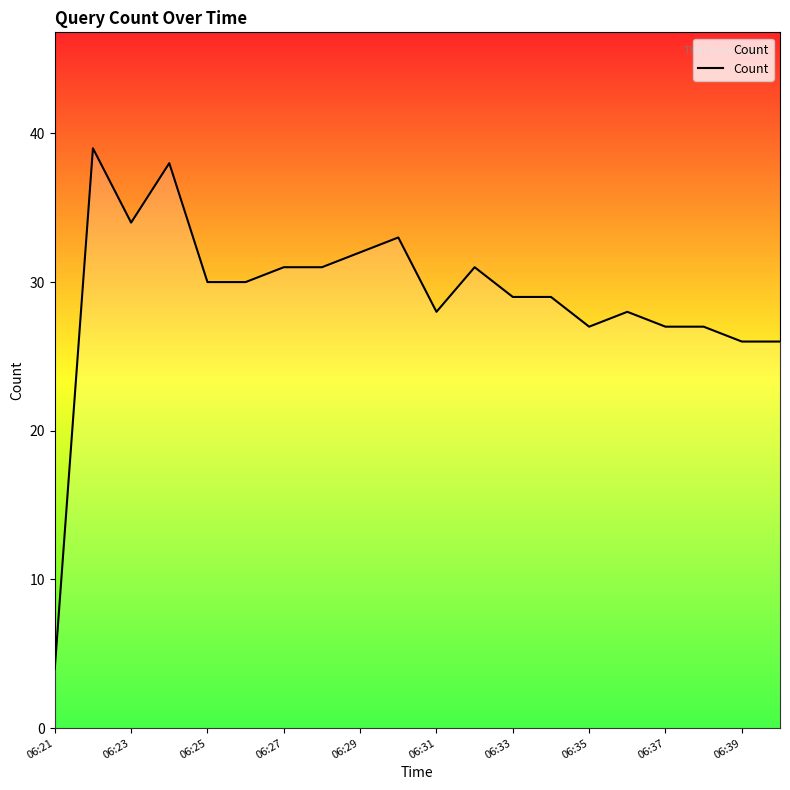

What is the maximum value shown in the chart?

39